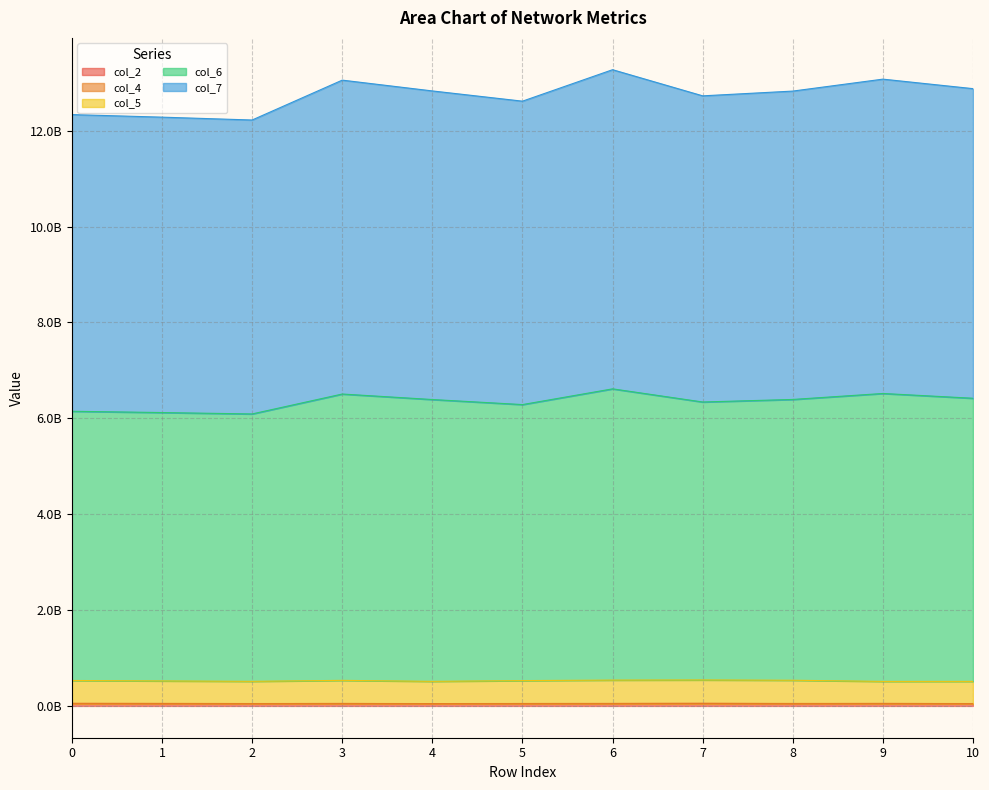

Which series has the largest total across all categories?

col_7